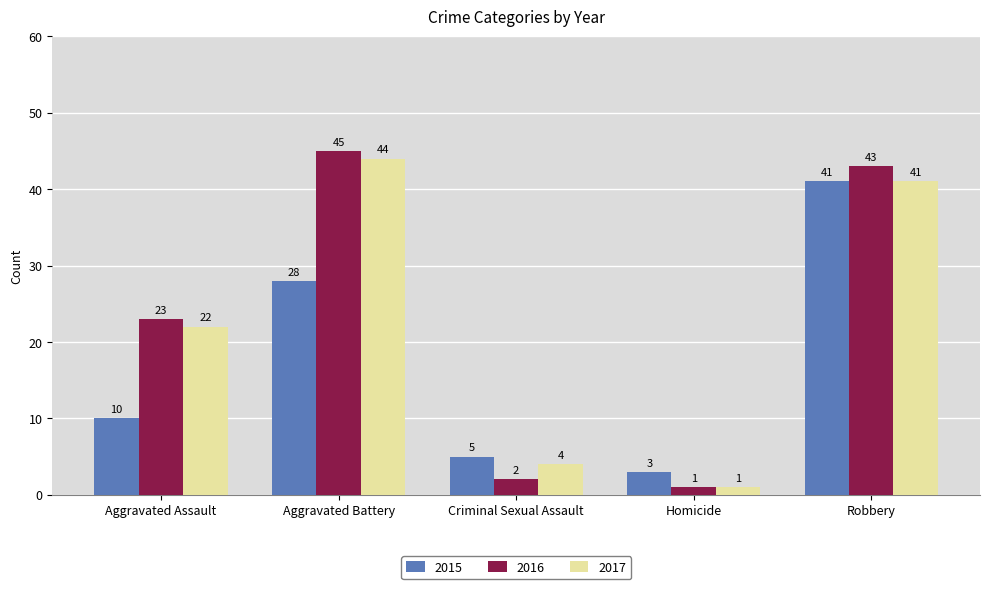

Is it true that 2017 equals 55 at Robbery?

False